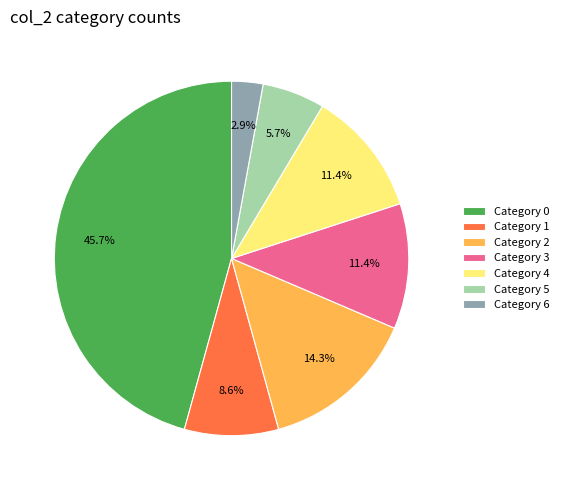

Which category has the smallest portion of the pie?

Category 6